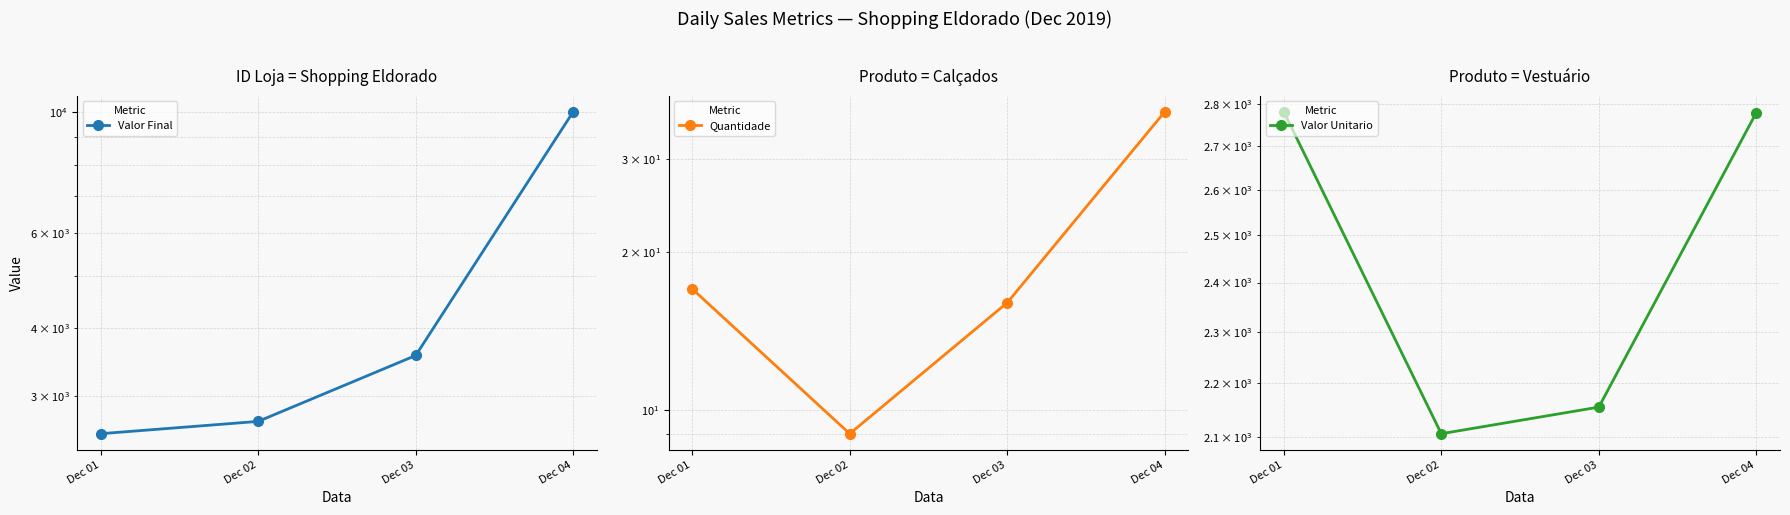

At which label does Quantidade first exceed 17?

Dec 04